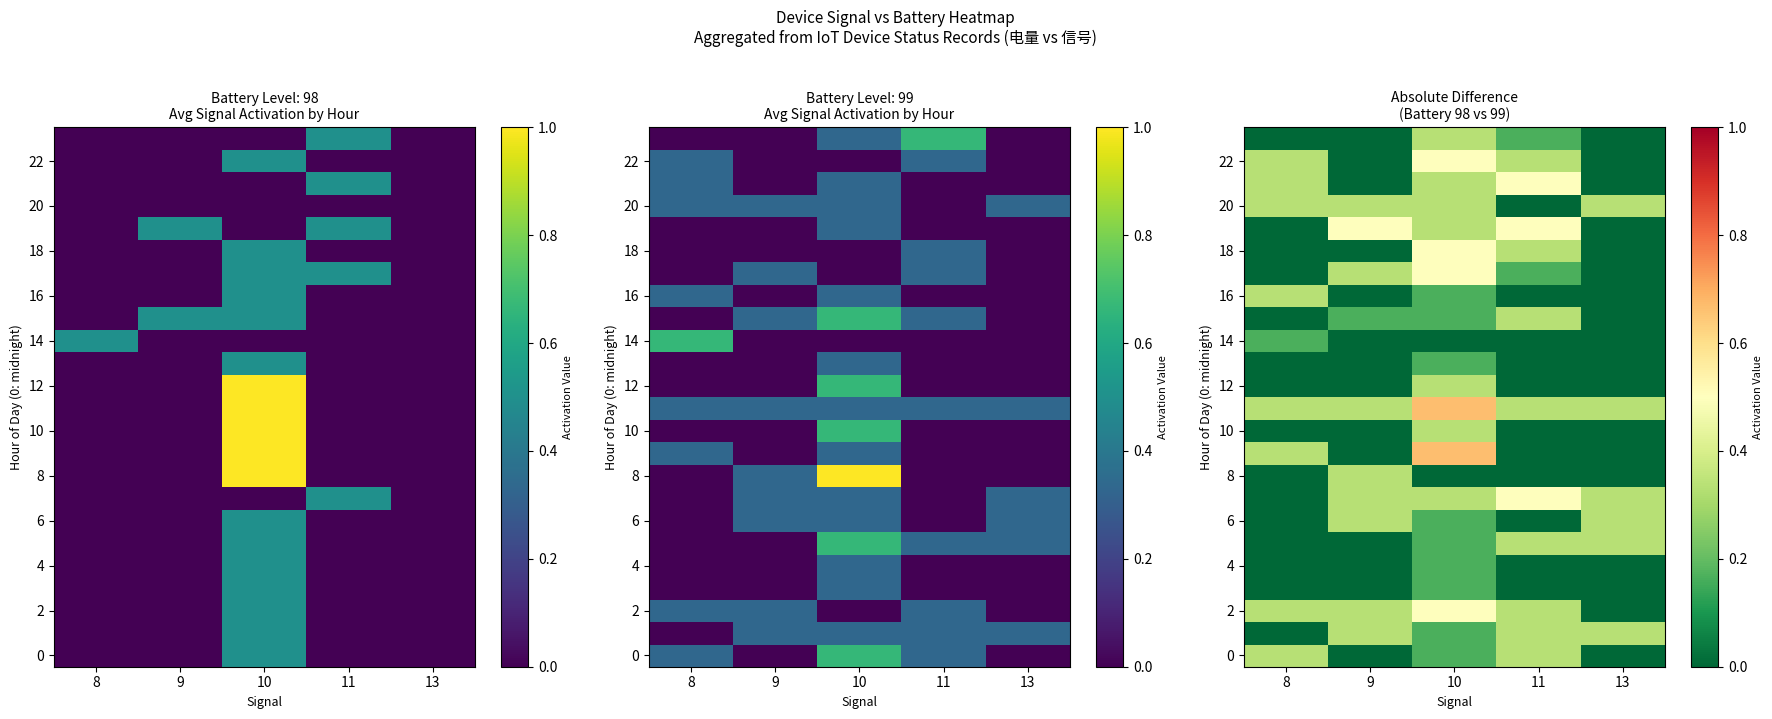

Where is 20 nearest to the value 0?

11